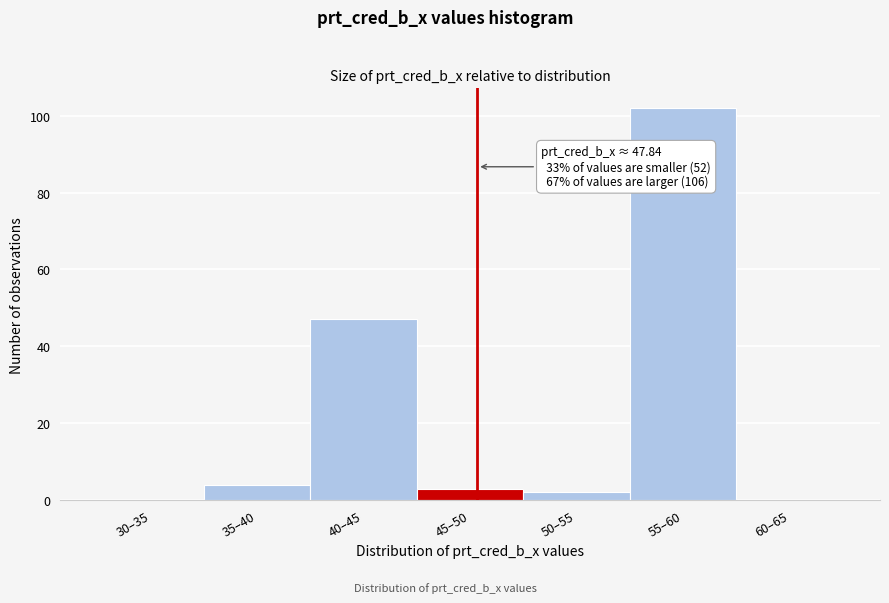

Reading left to right, what are all the values shown in this chart?

30–35=0	35–40=4	40–45=47	45–50=3	50–55=2	55–60=102	60–65=0